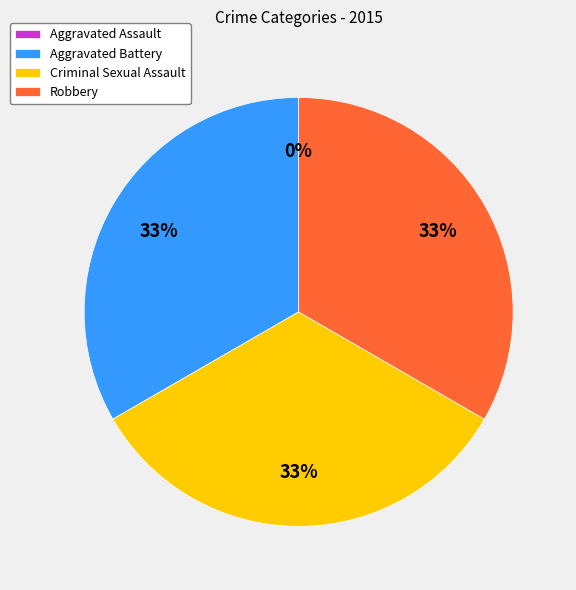

Is Robbery the majority of the pie?

No